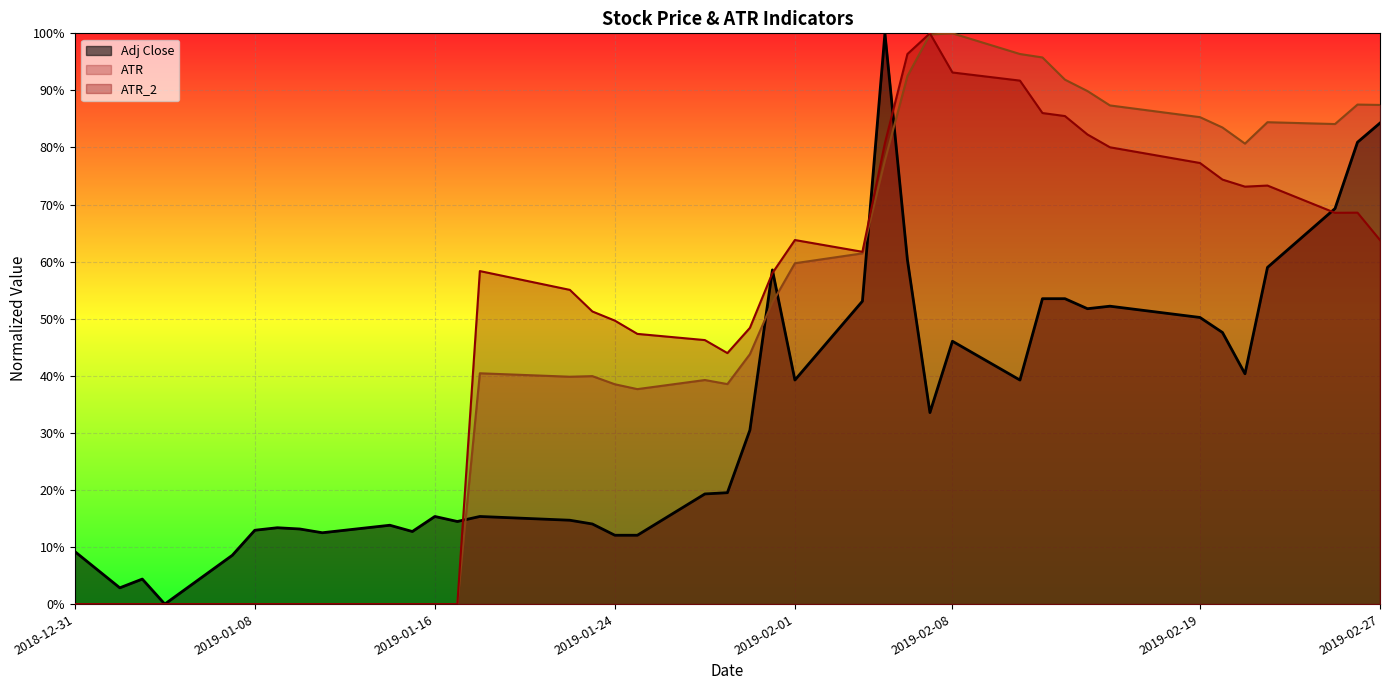

True or false: Adj_Close and ATR_2 cross at least once.

True